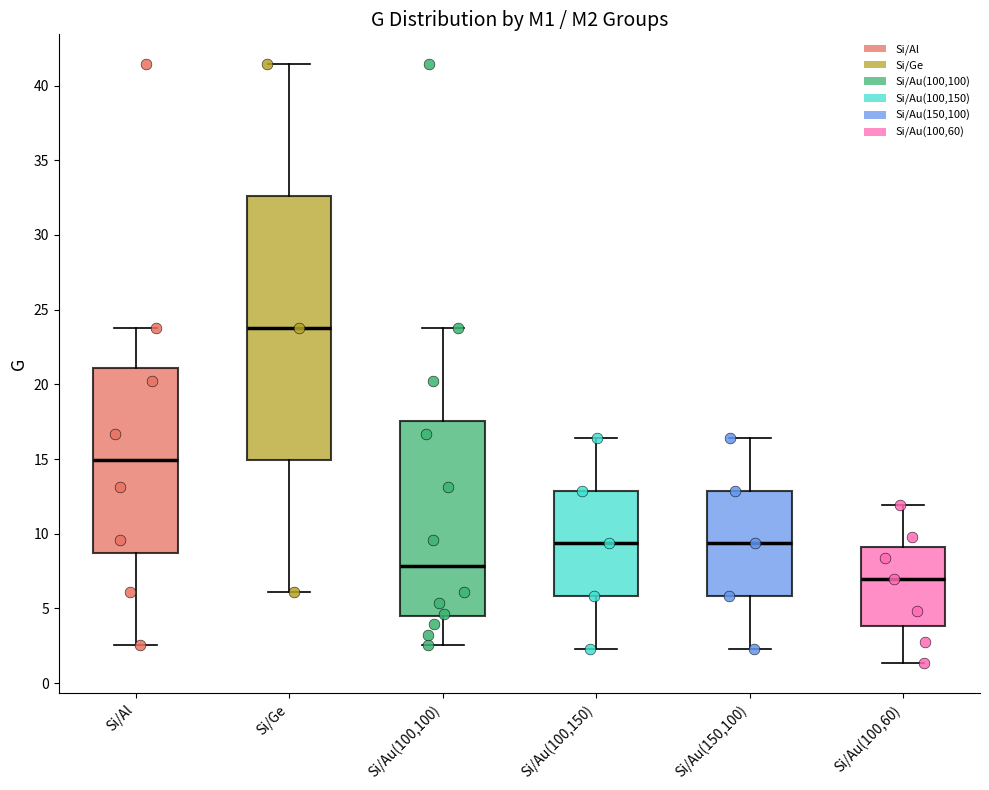

Which box is the tallest, from its lower edge to its upper edge?

Si/Ge